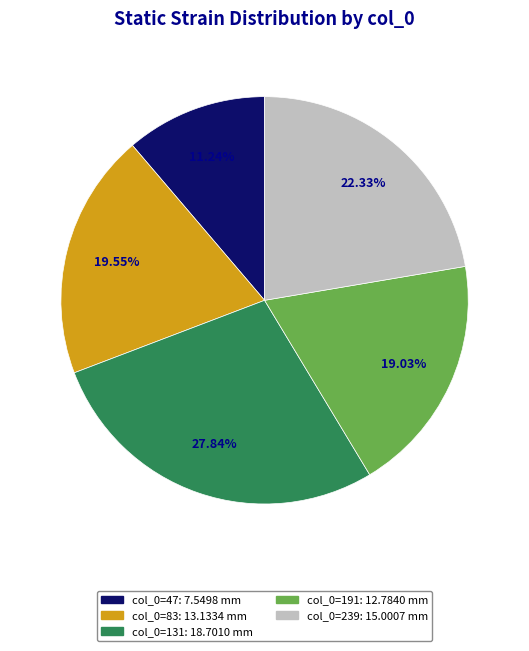

Count the number of slices in the pie.

5